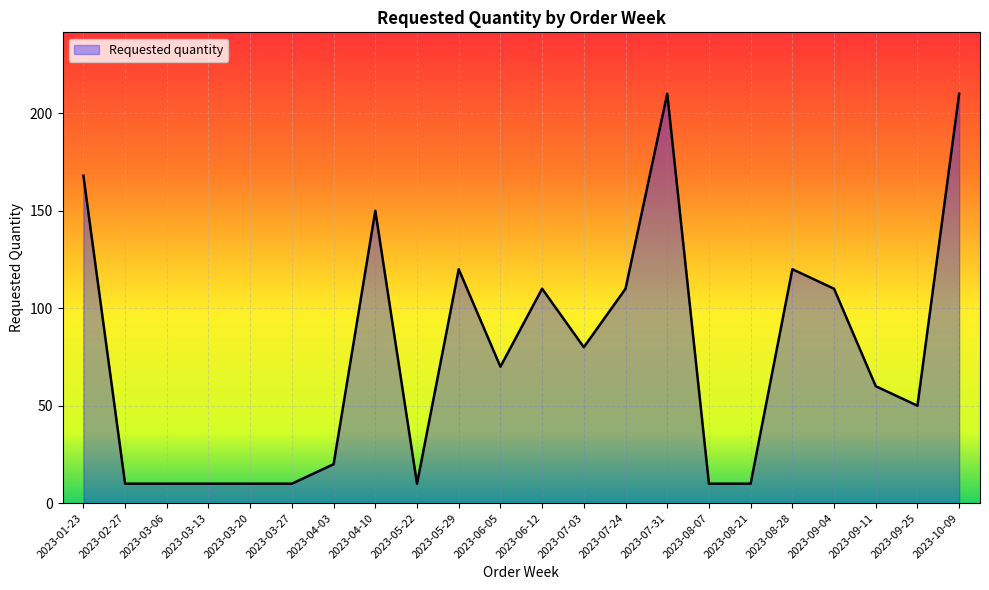

The chart shows a value of 228 at 2023-01-23. True or false?

False